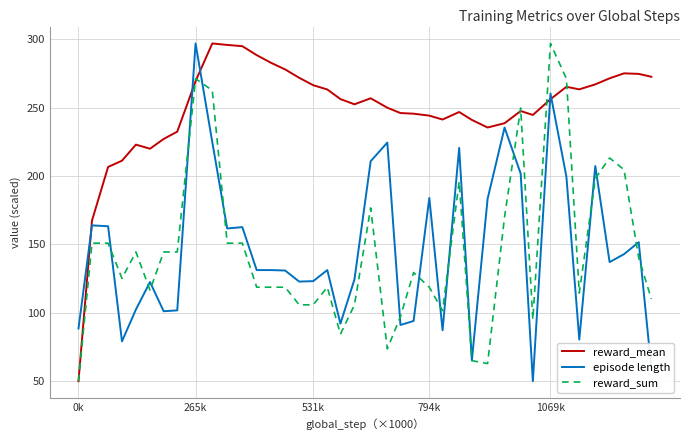

Which series has the largest total across all categories?

reward_mean